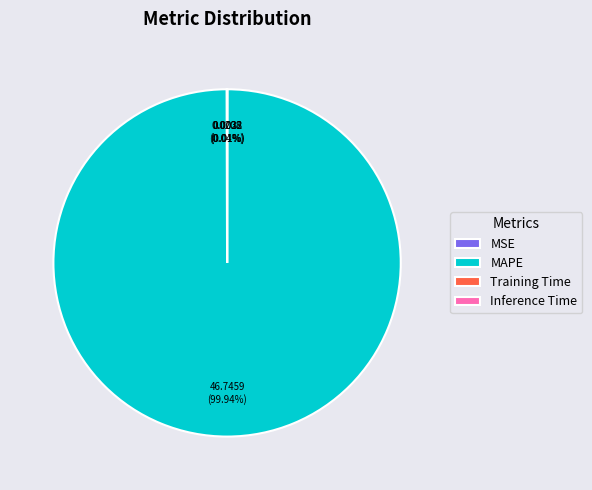

What percentage is NOT represented by MAPE?

0.1%